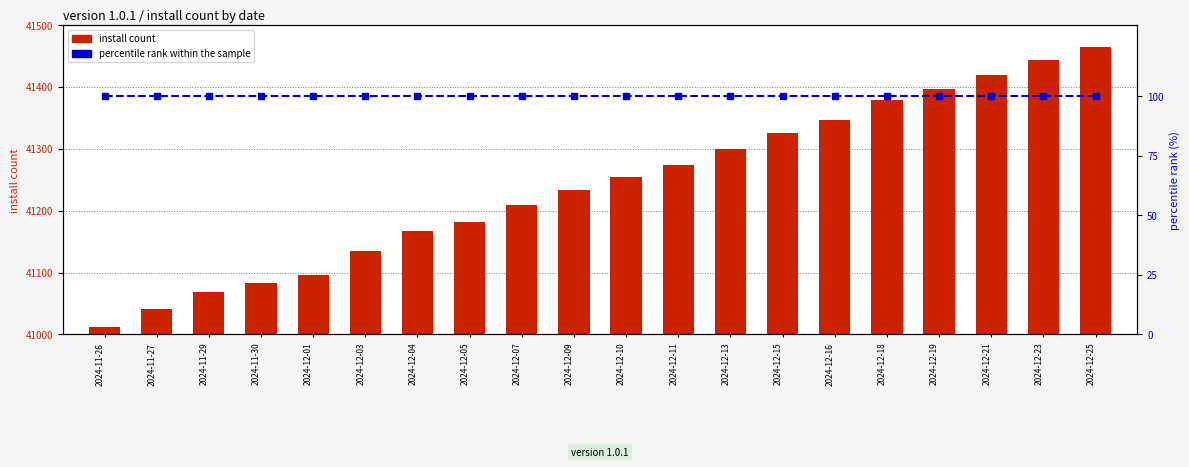

Which category has the lowest value in the percentile rank within the sample series?

2024-11-26